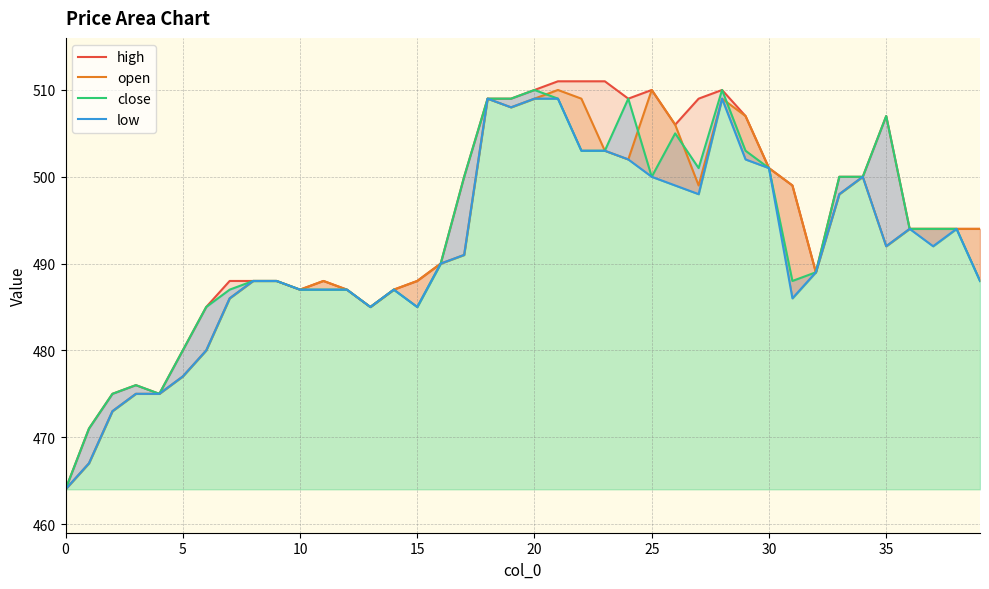

What are all the series names shown in the legend?

high, open, close, low